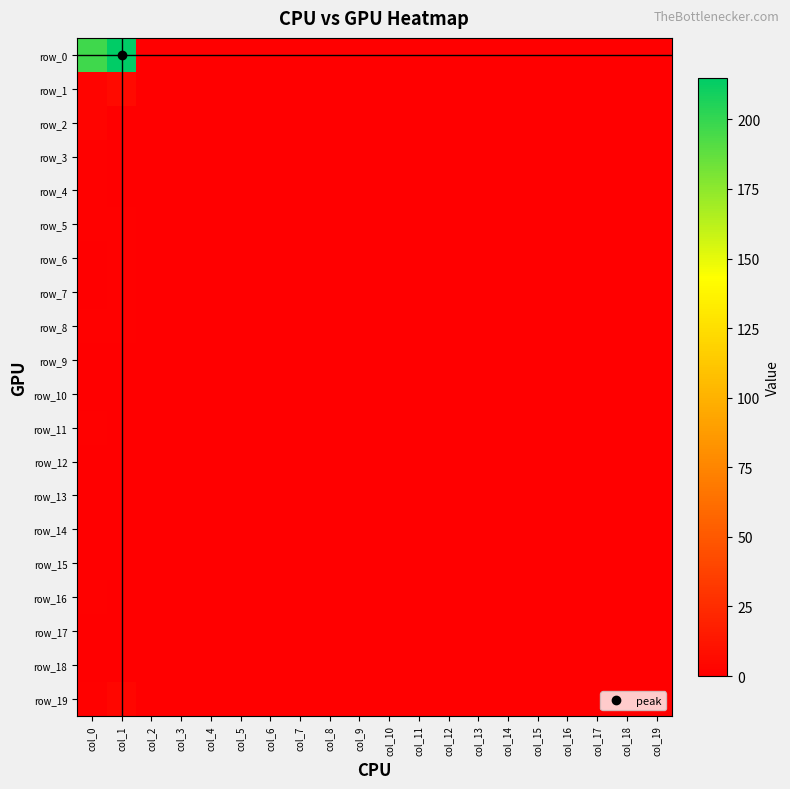

Which series changed the most between col_0 and col_1?

row_0